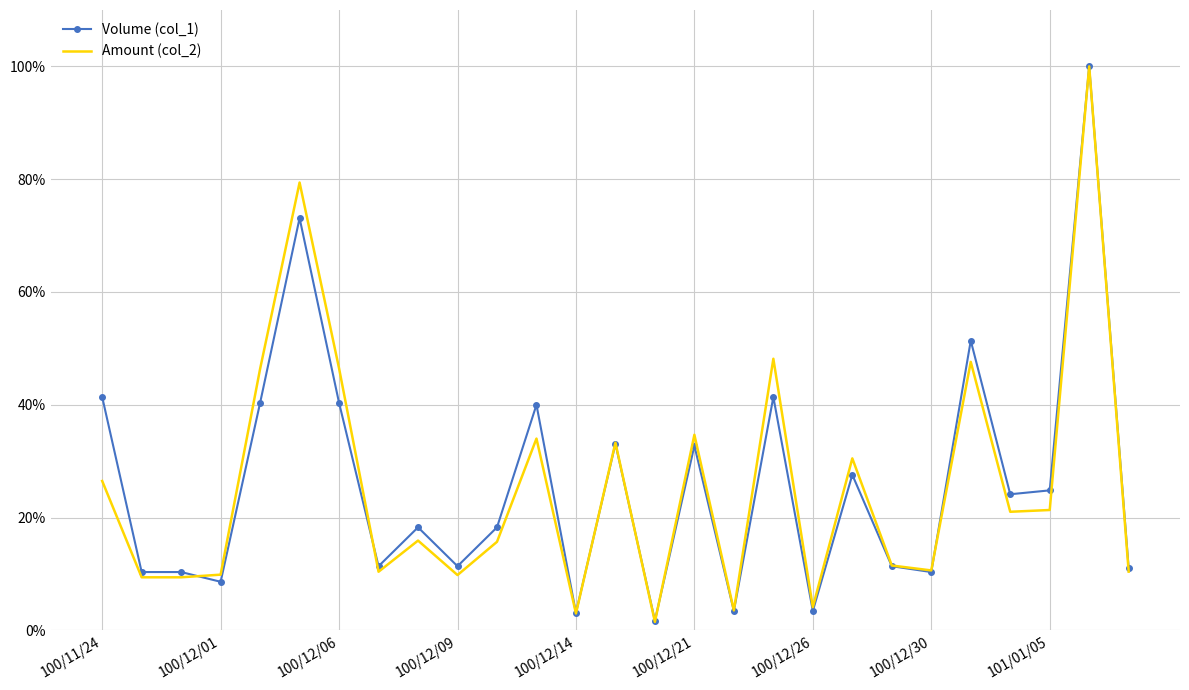

How many times do Volume (col_1) and Amount (col_2) cross each other?

6